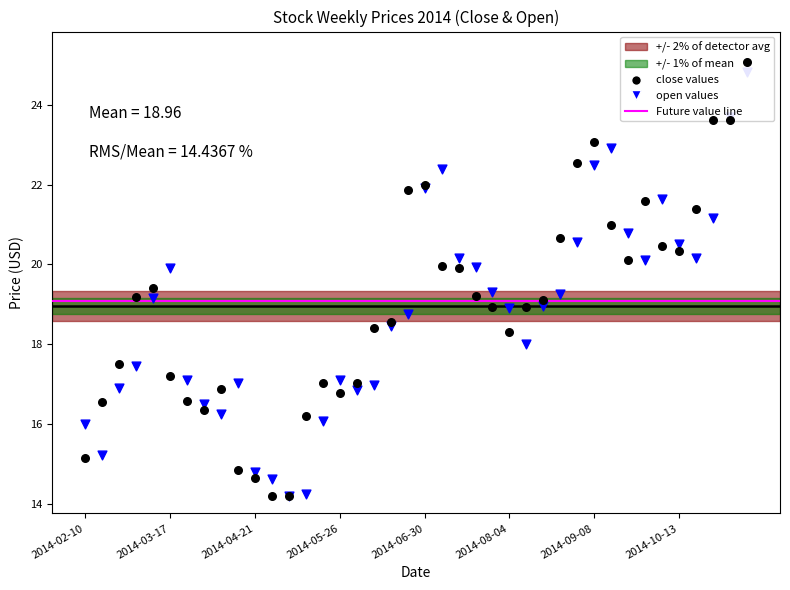

Which series has the widest spread of Y values?

Close